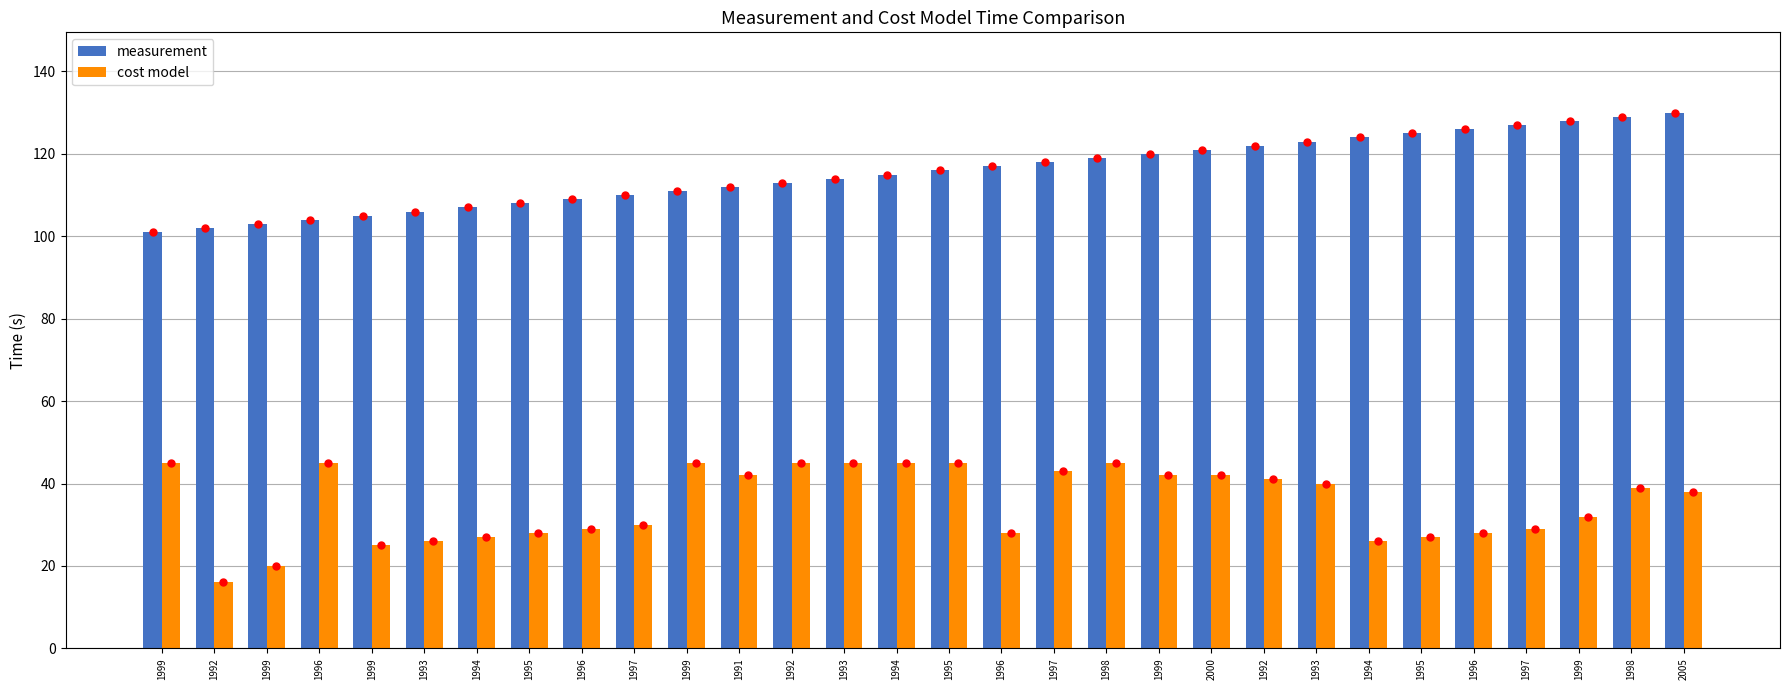

How many bars are there in total?

60